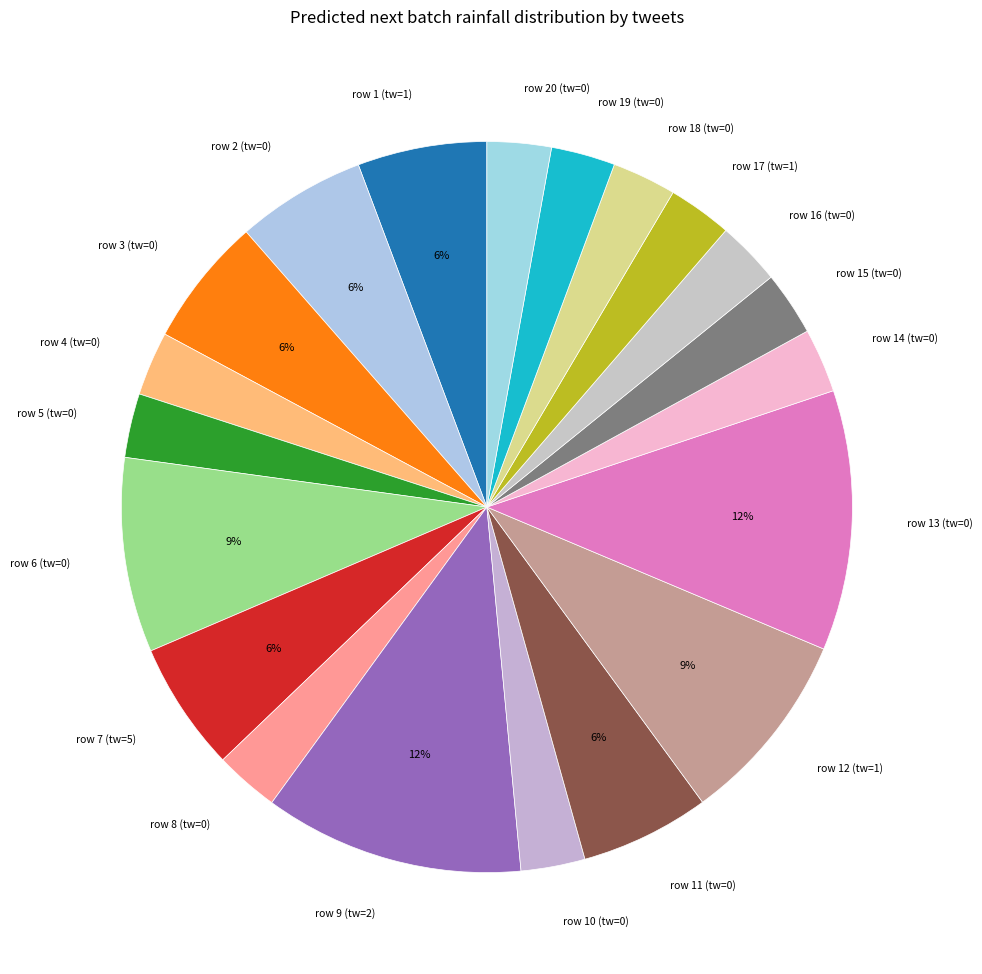

To the nearest percent, what portion does row 5 (tw=0) represent?

3%